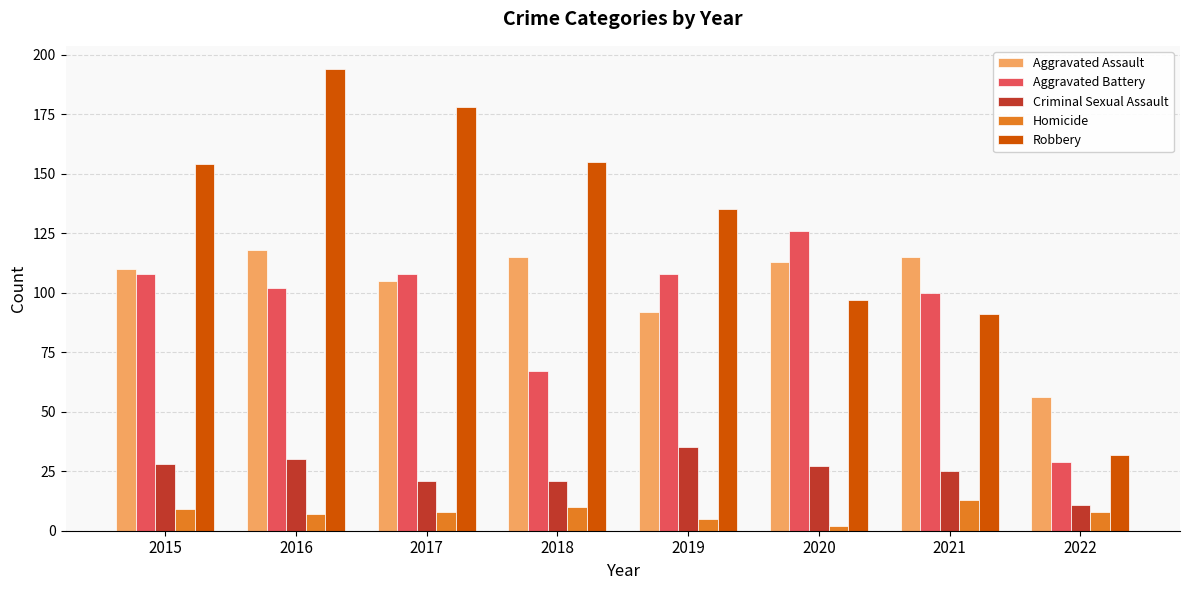

What is the maximum value shown in the chart?

194